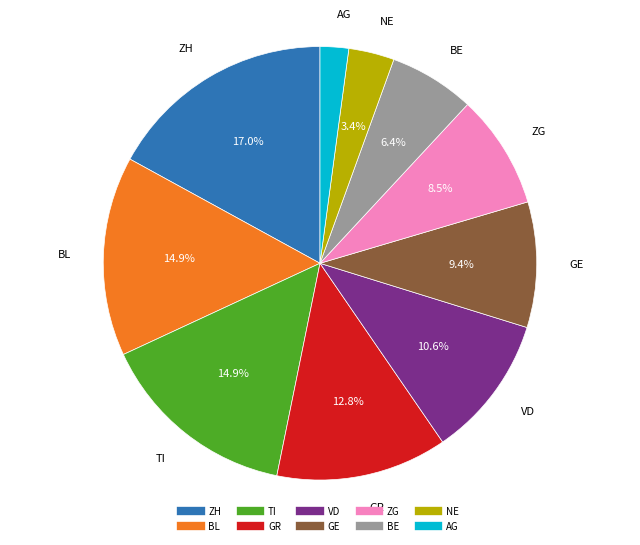

Is there a majority slice in this chart?

No